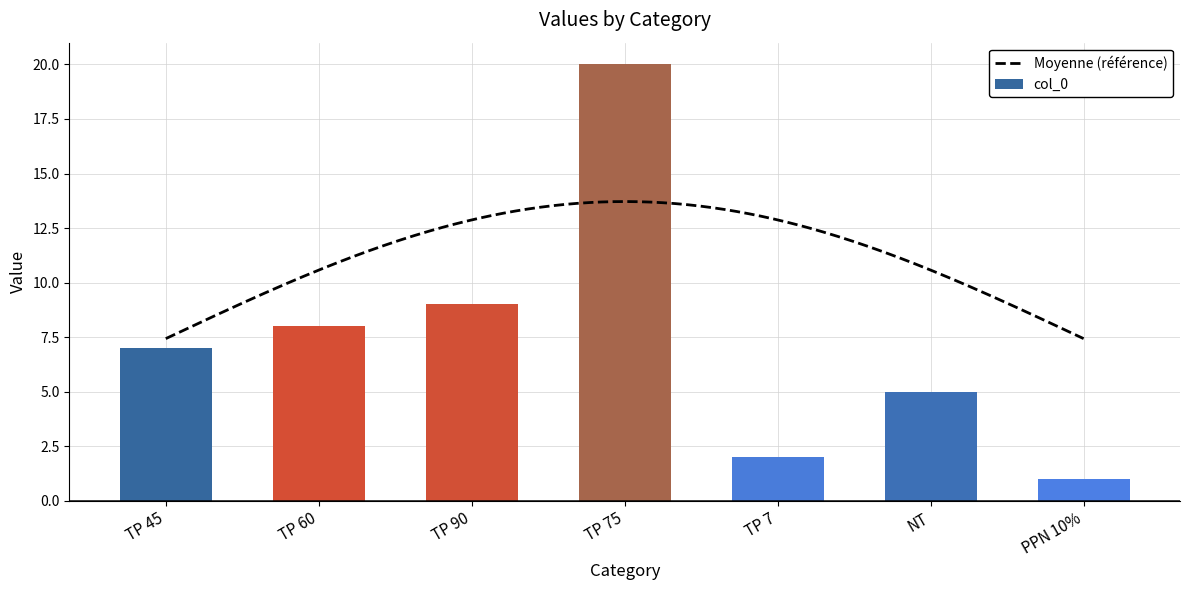

What is the change in value from TP 45 to NT?

-2